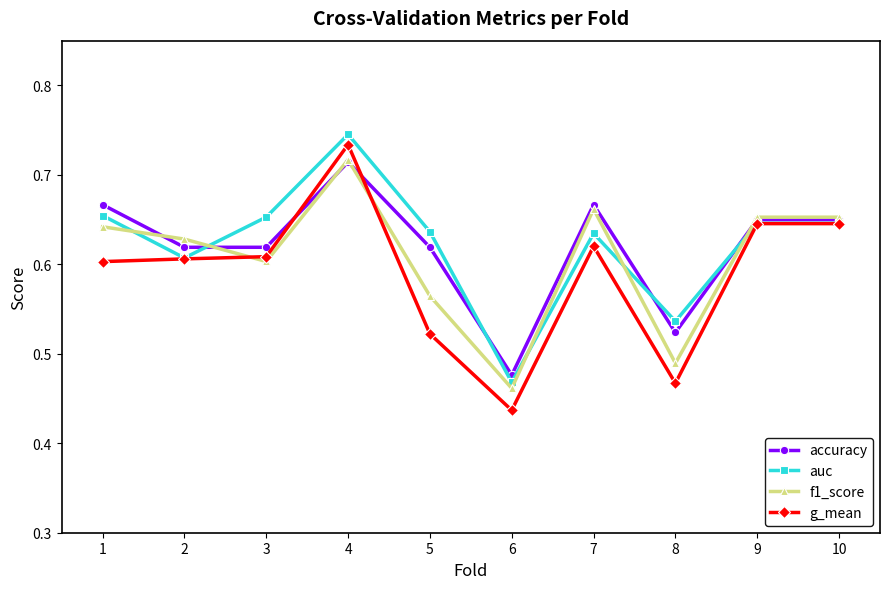

How many intersections are there between auc and f1_score?

5